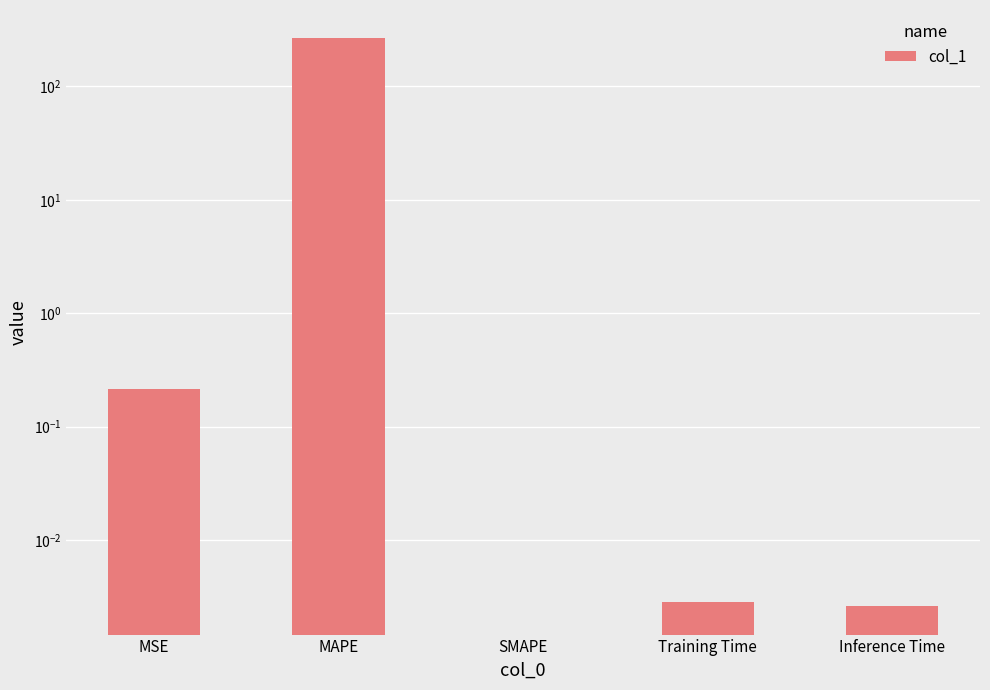

Reading left to right, transcribe all the data shown in this chart.

0.2	265.4	0.0	0.0	0.0